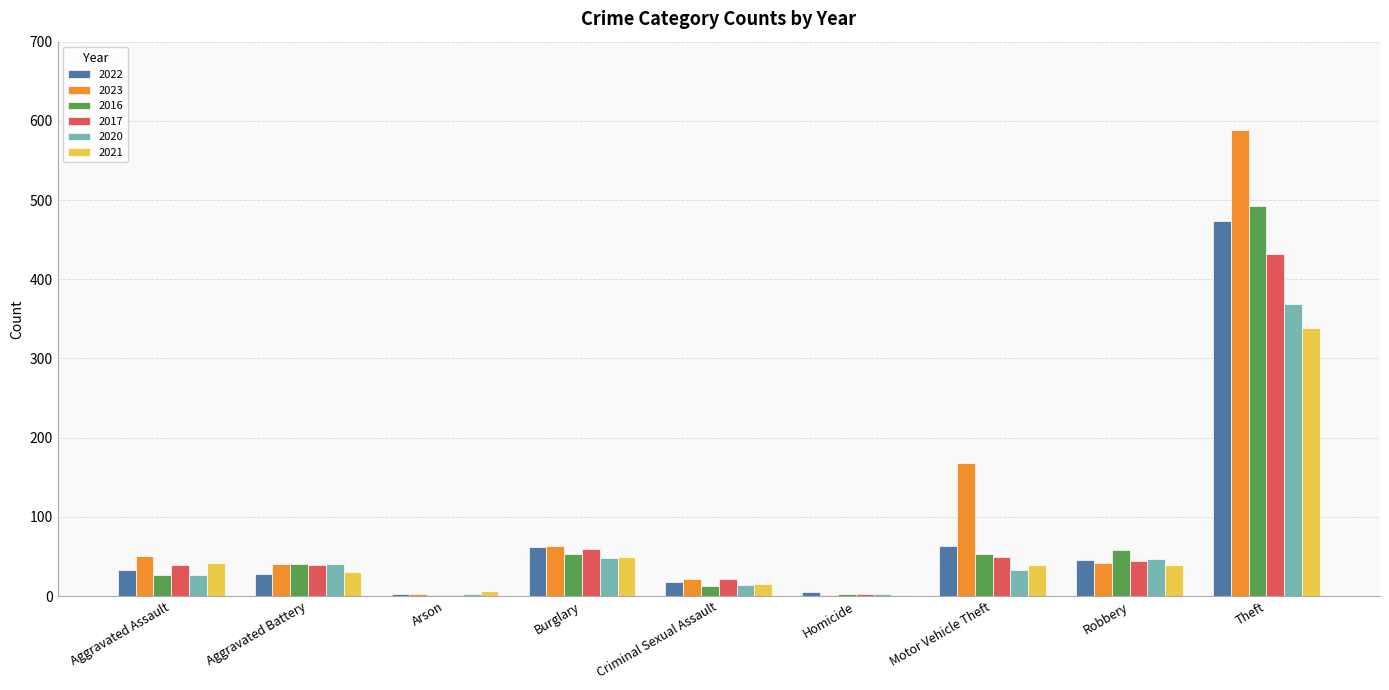

What is the sum of all 2022 values?

731